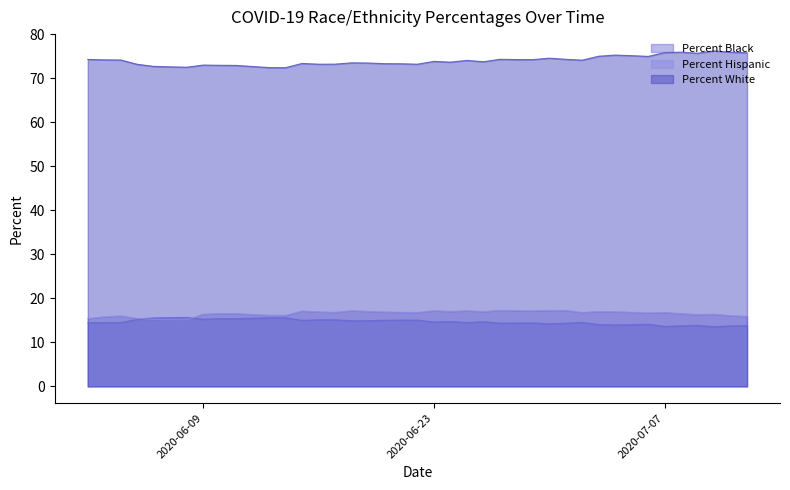

How many distinct data groups are displayed?

3